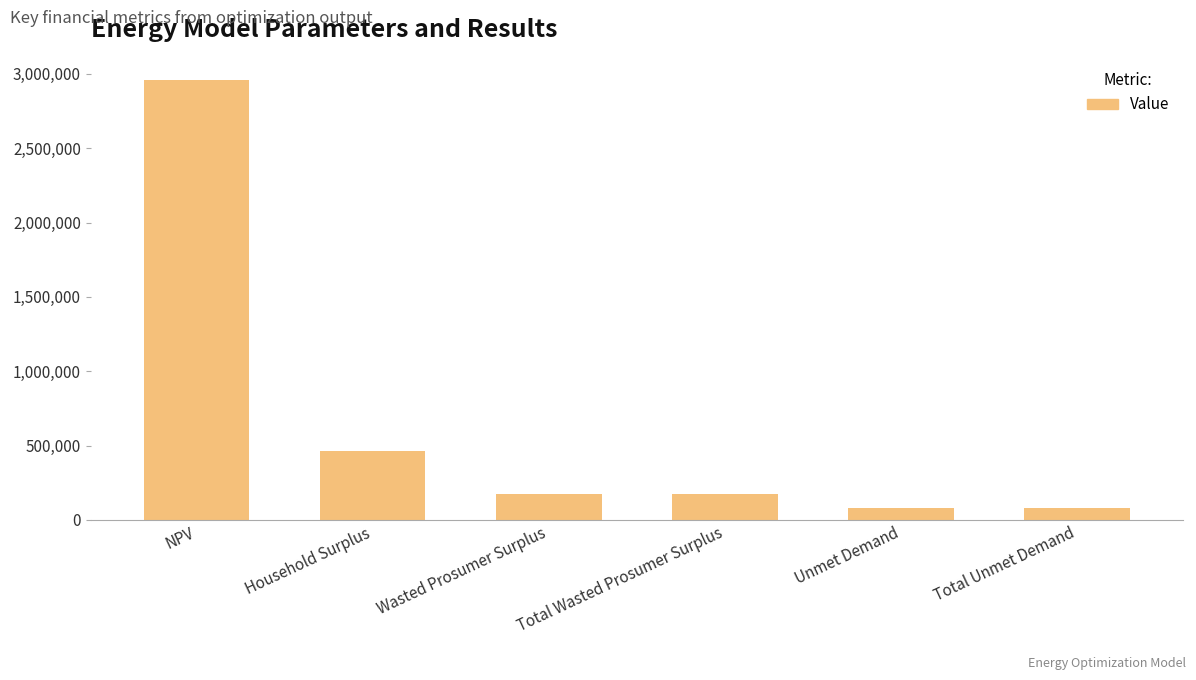

Reading left to right, list all the values displayed in this chart.

NPV=2958884.5	Household Surplus=463727.8	Wasted Prosumer Surplus=173398.7	Total Wasted Prosumer Surplus=173398.7	Unmet Demand=82466.9	Total Unmet Demand=82466.9